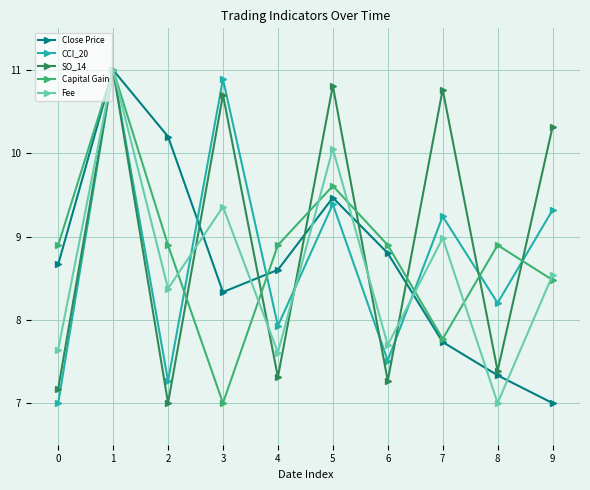

What is the lowest value of the CCI_20 series?

7.0